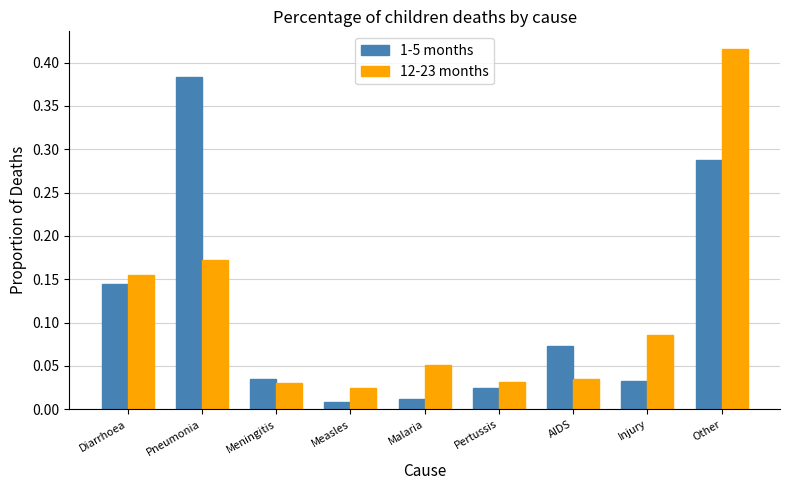

Which series changed the most between Pneumonia and Pertussis?

1-5 months